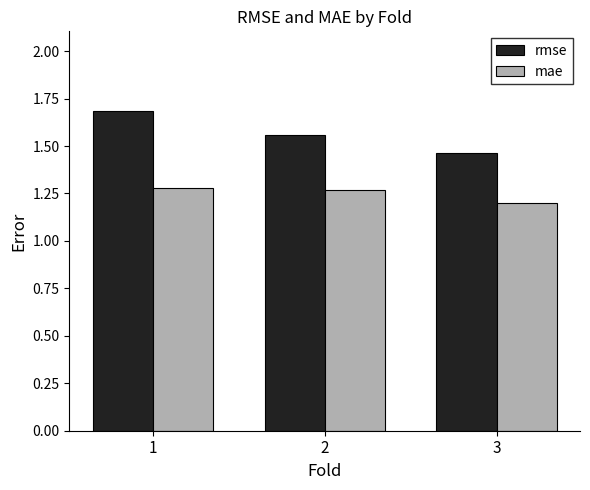

List the series in order of their overall mean, lowest first.

mae, rmse